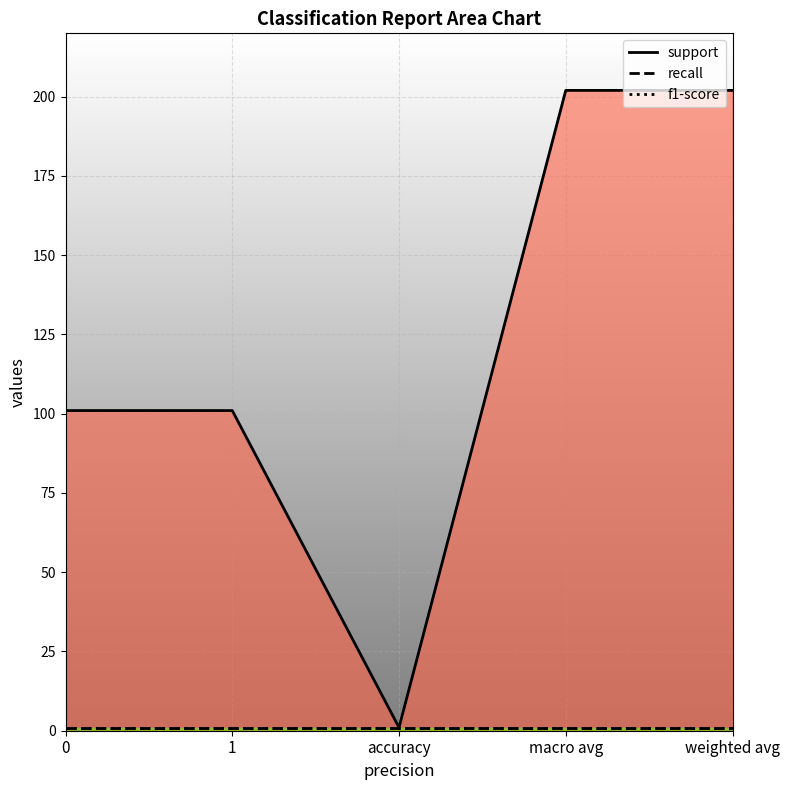

Reading right to left, list all the values displayed in this chart.

support: weighted avg=202	macro avg=202	accuracy=1	1=101	0=101
recall: weighted avg=1	macro avg=1	accuracy=1	1=1	0=1
f1-score: weighted avg=1	macro avg=1	accuracy=1	1=1	0=1